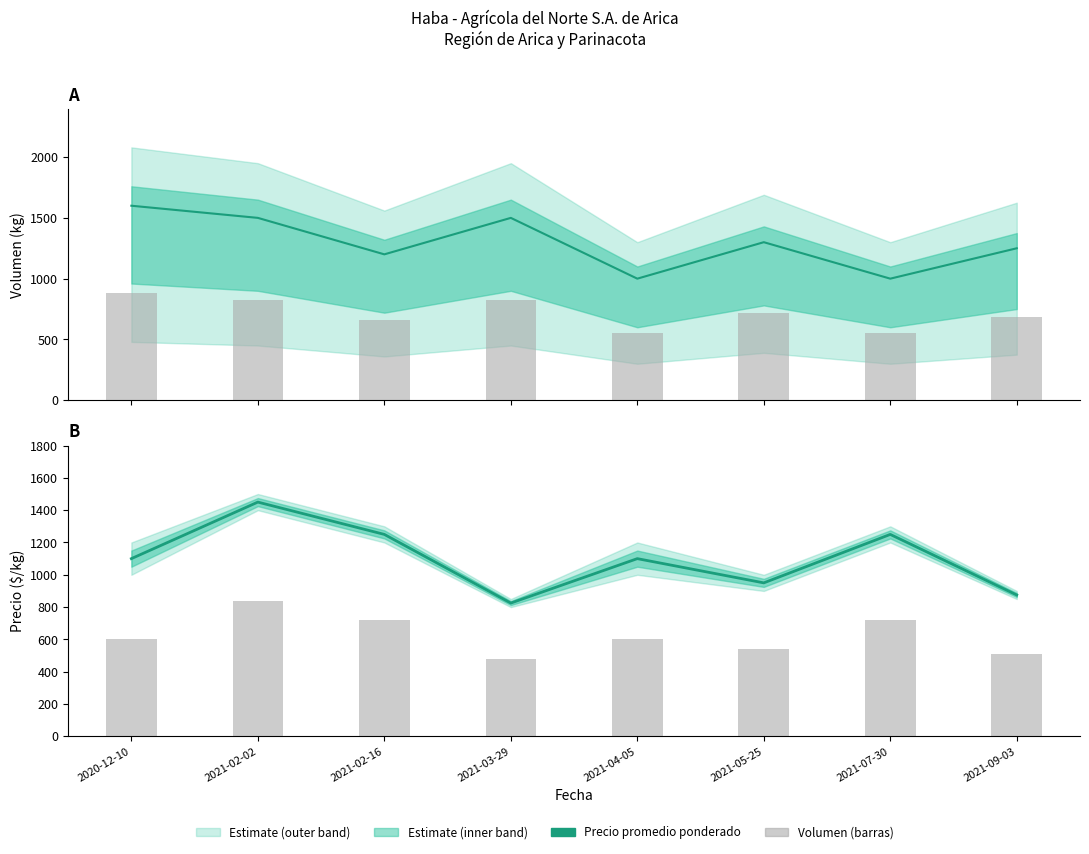

True or false: Precio promedio ponderado has a value of 1923 at 2021-07-30.

False